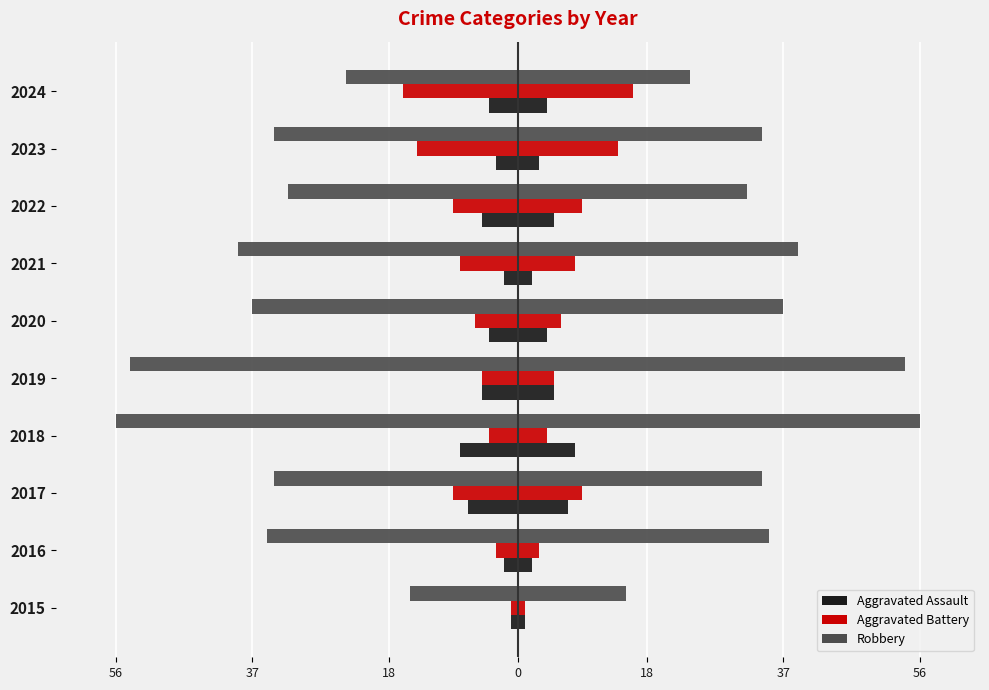

How many bars are there in each group?

6